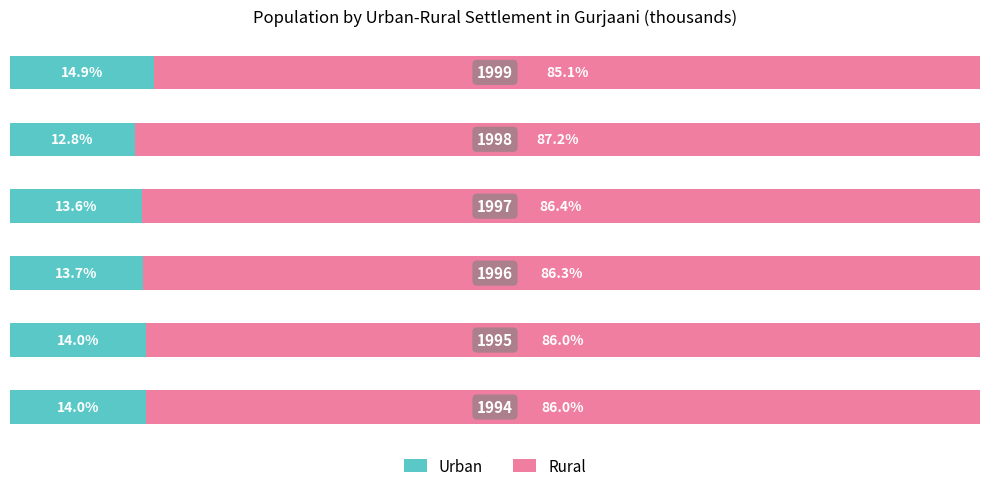

What are all the series names shown in the legend?

Urban, Rural